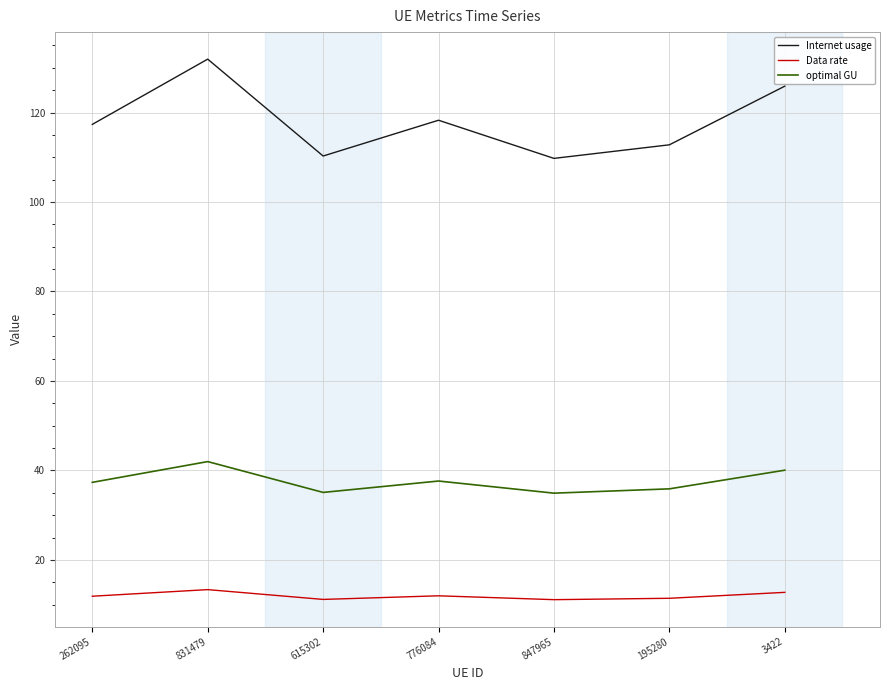

Does the chart display data point markers on the line(s)?

No